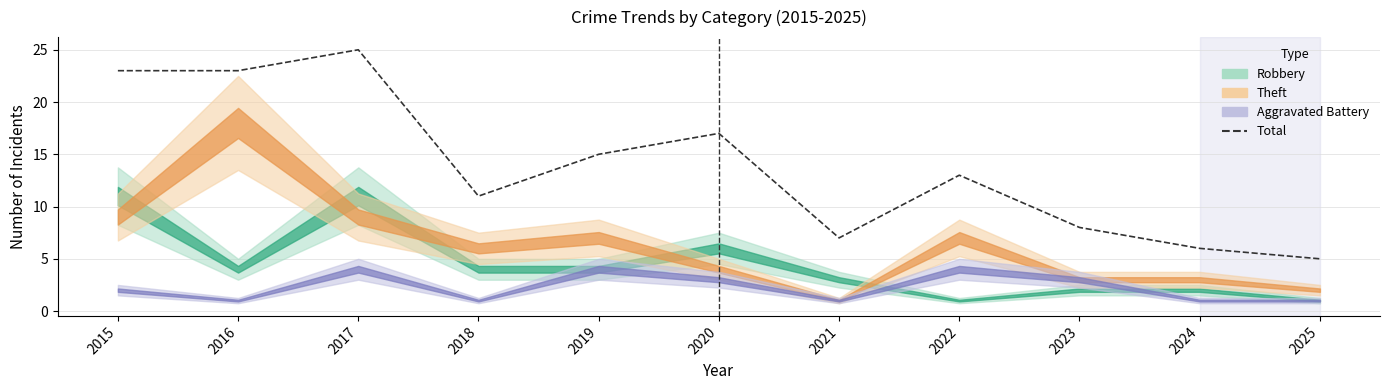

What is the change in value from 2023 to 2025?

-3